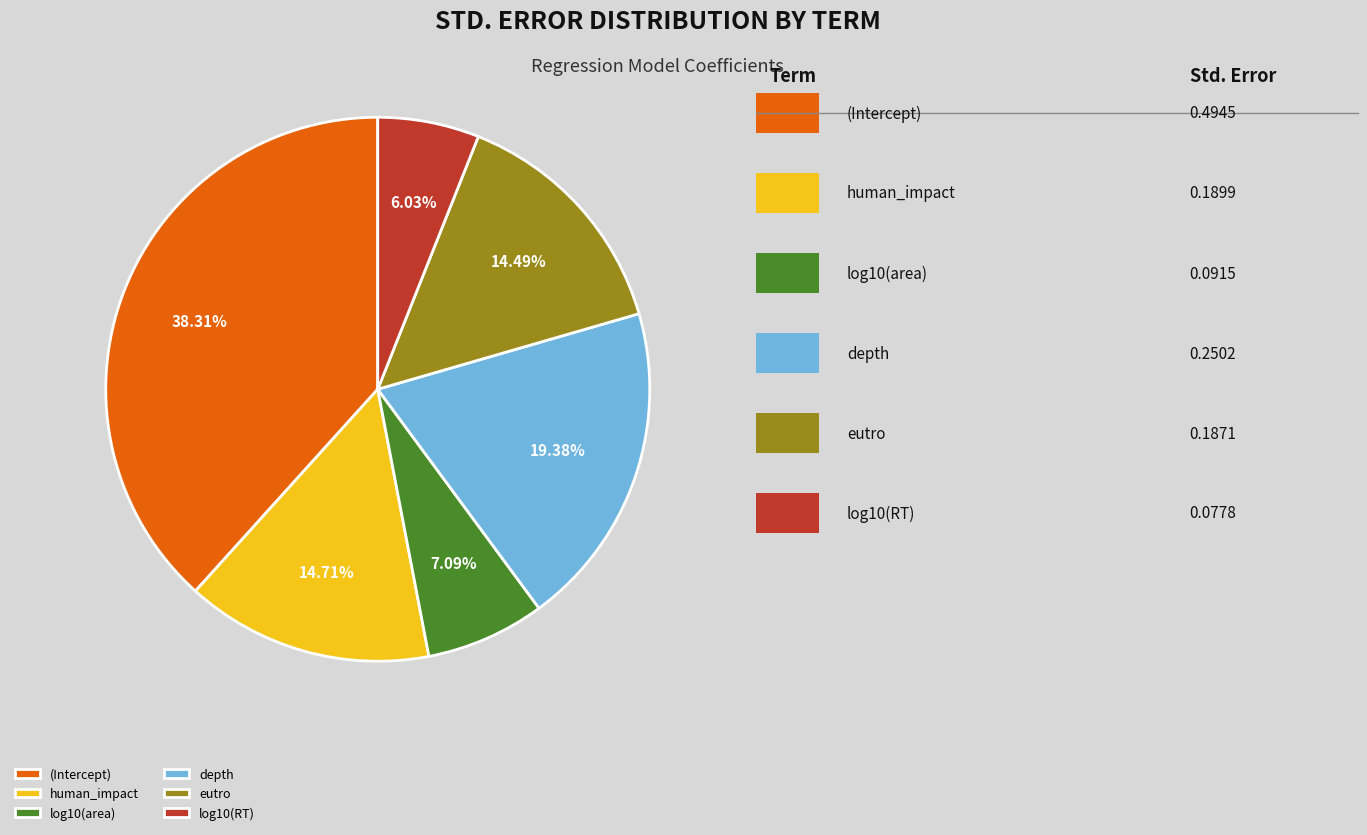

How many segments does this pie chart have?

6